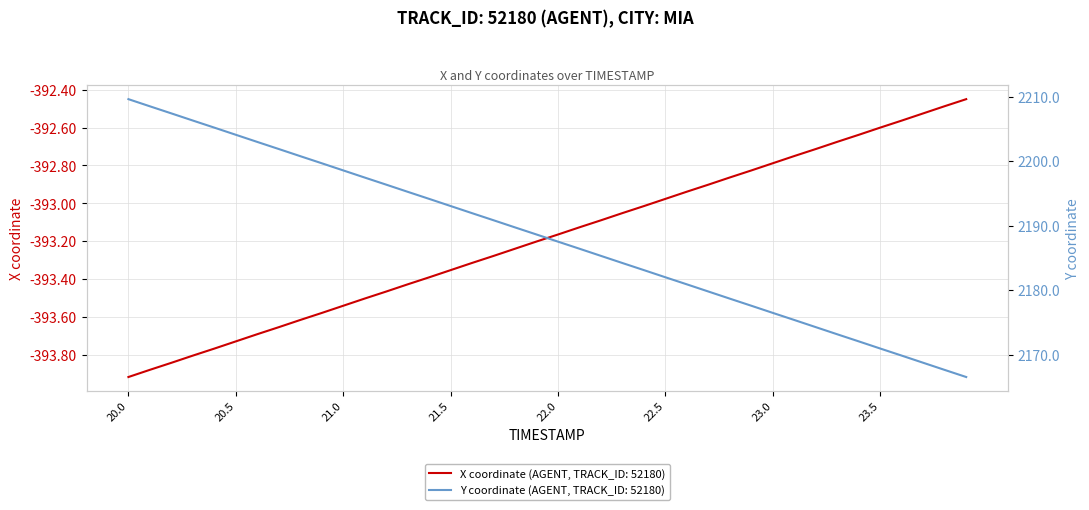

True or false: Y and X intersect in this chart.

False